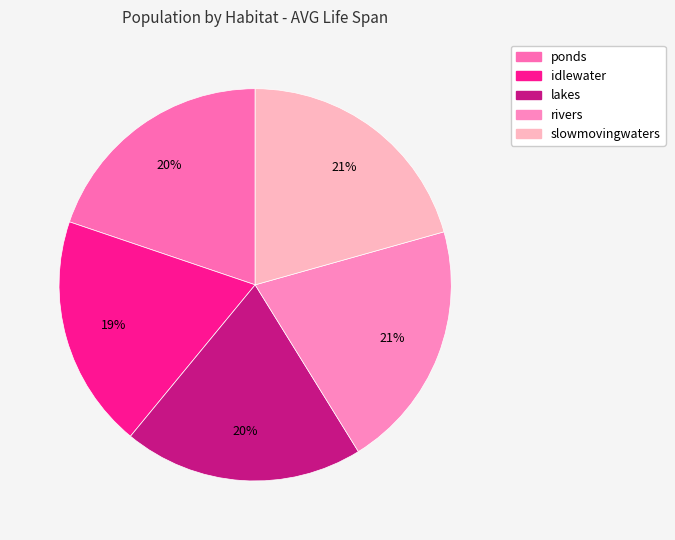

What is the ratio of the value at rivers to the value at ponds?

1.0